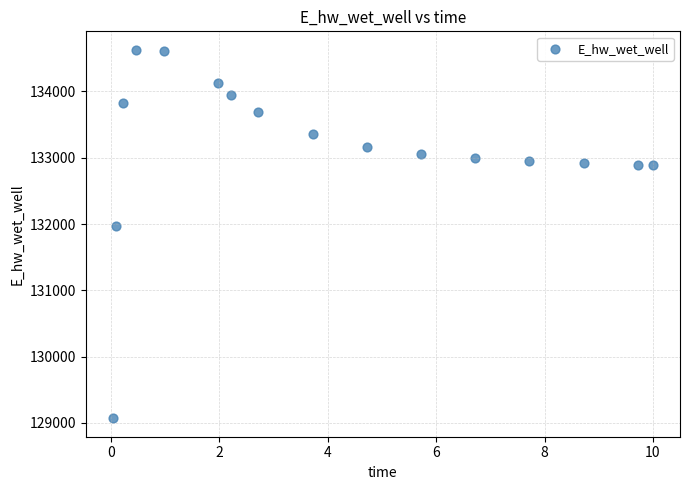

What Y value in the scatter plot is closest to 131849?

131969.9